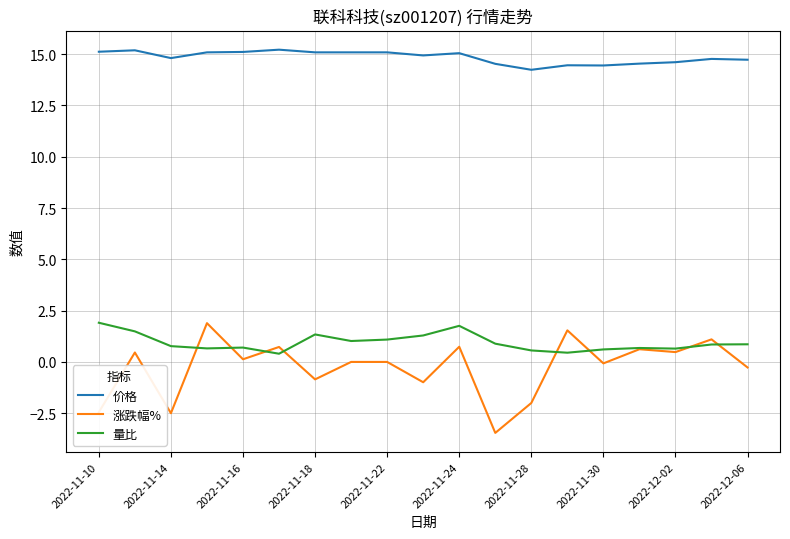

Which series has the largest range (max minus min)?

涨跌幅%